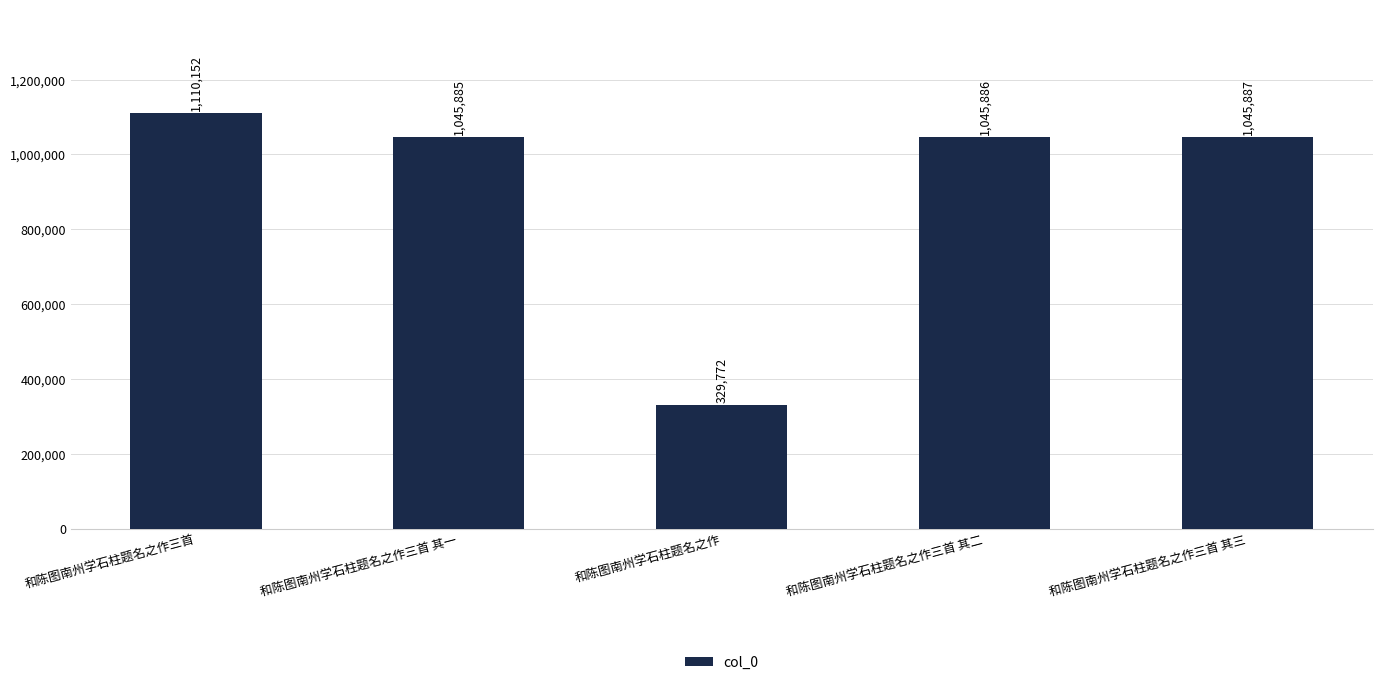

Does the chart contain any negative values?

No